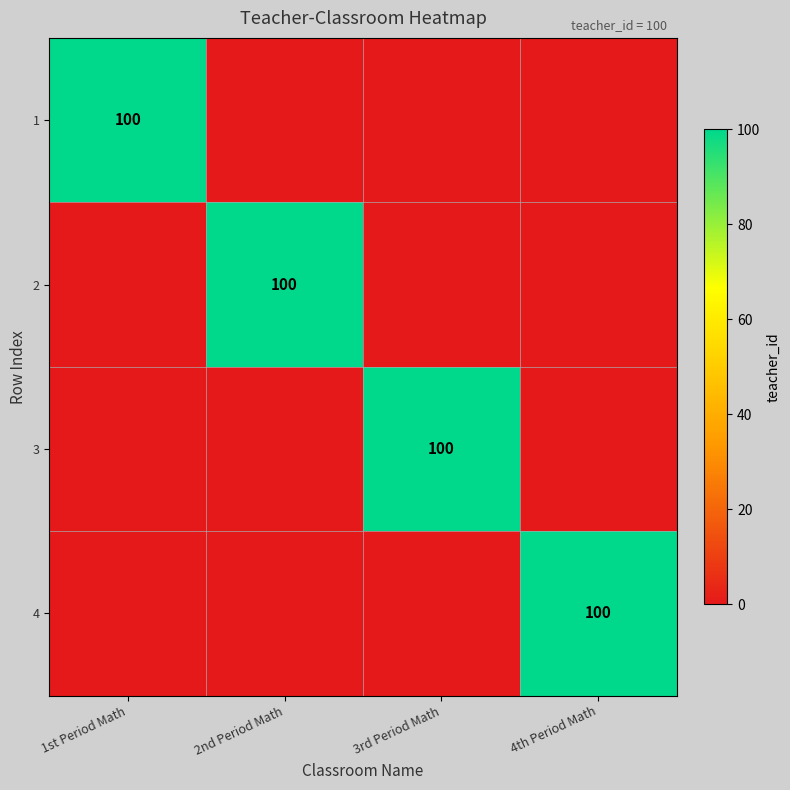

What is the difference between the highest and lowest values at 3rd Period Math?

100